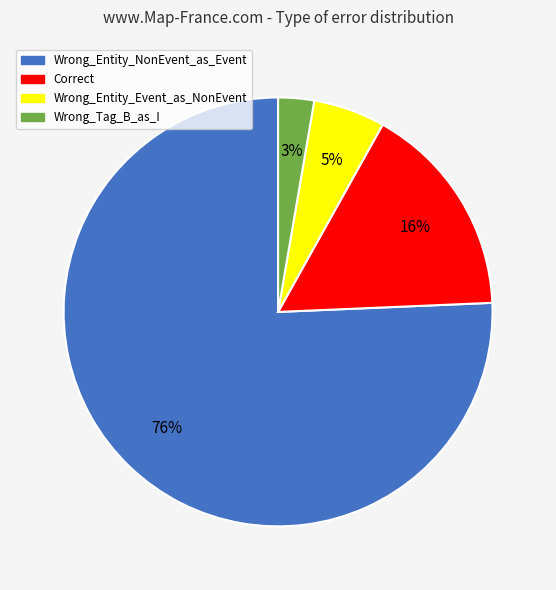

Is there a majority slice in this chart?

Yes